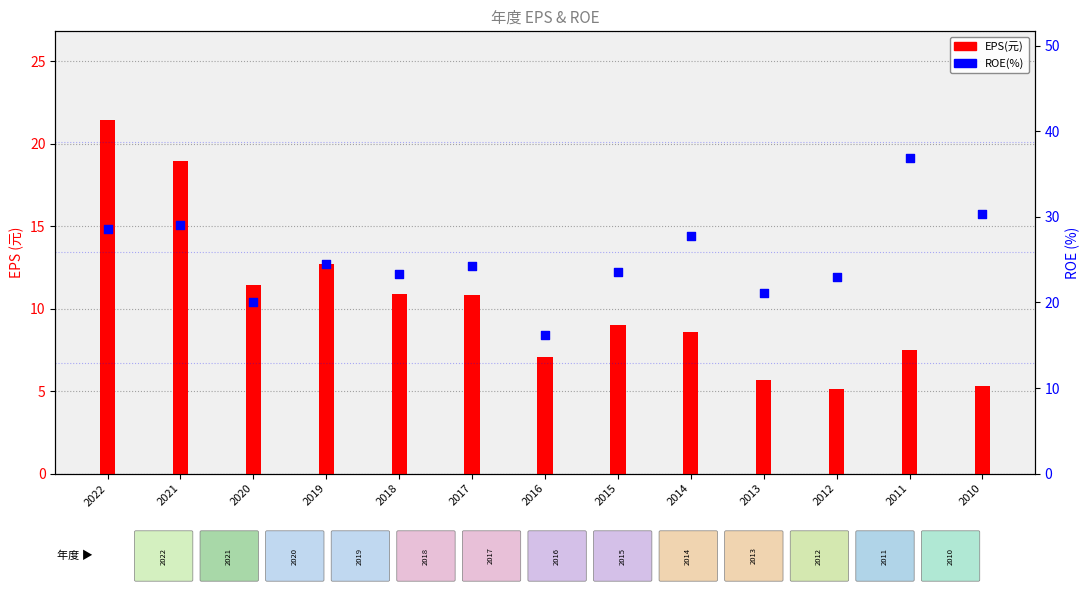

Which series contains the highest Y value?

ROE(%)